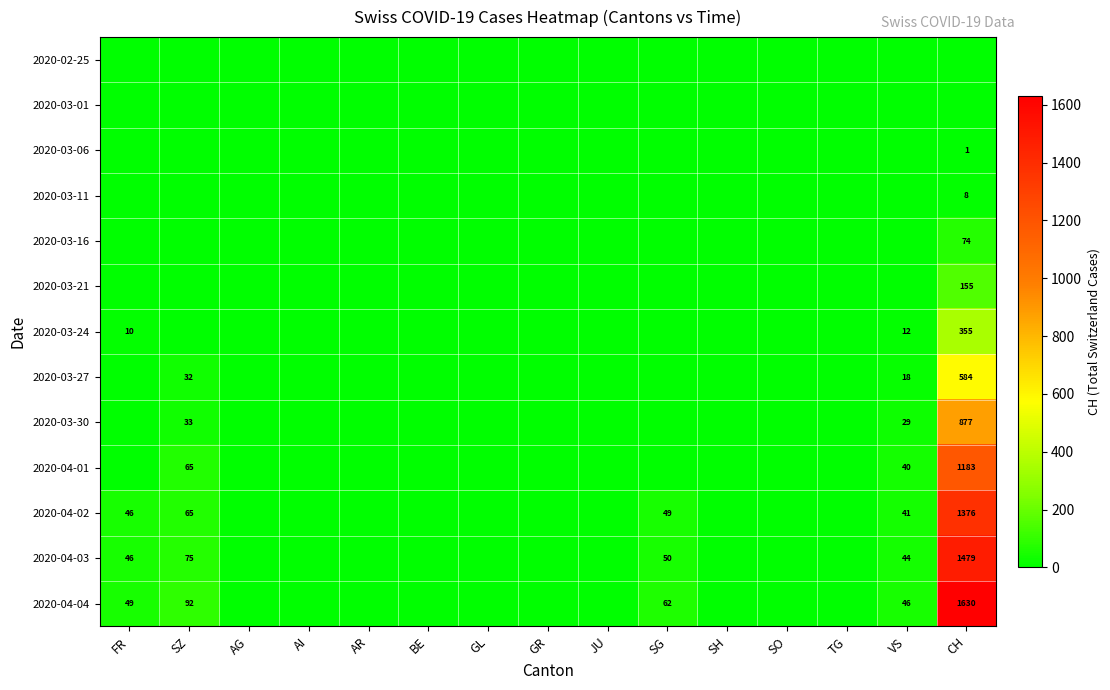

The value of 2020-04-04 at FR is 49. True or false?

True